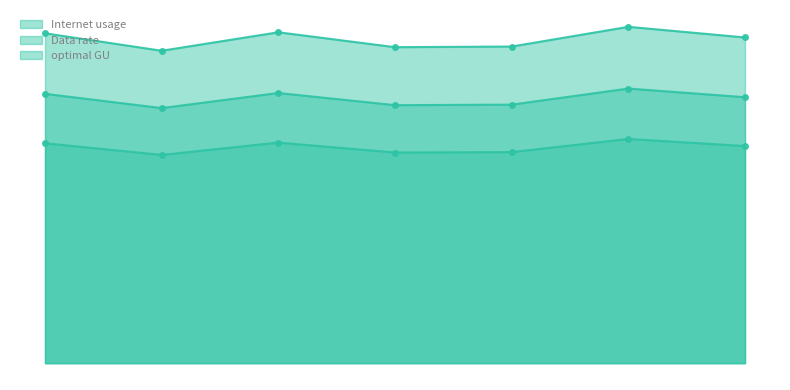

How many data points in Data rate are above 118?

4